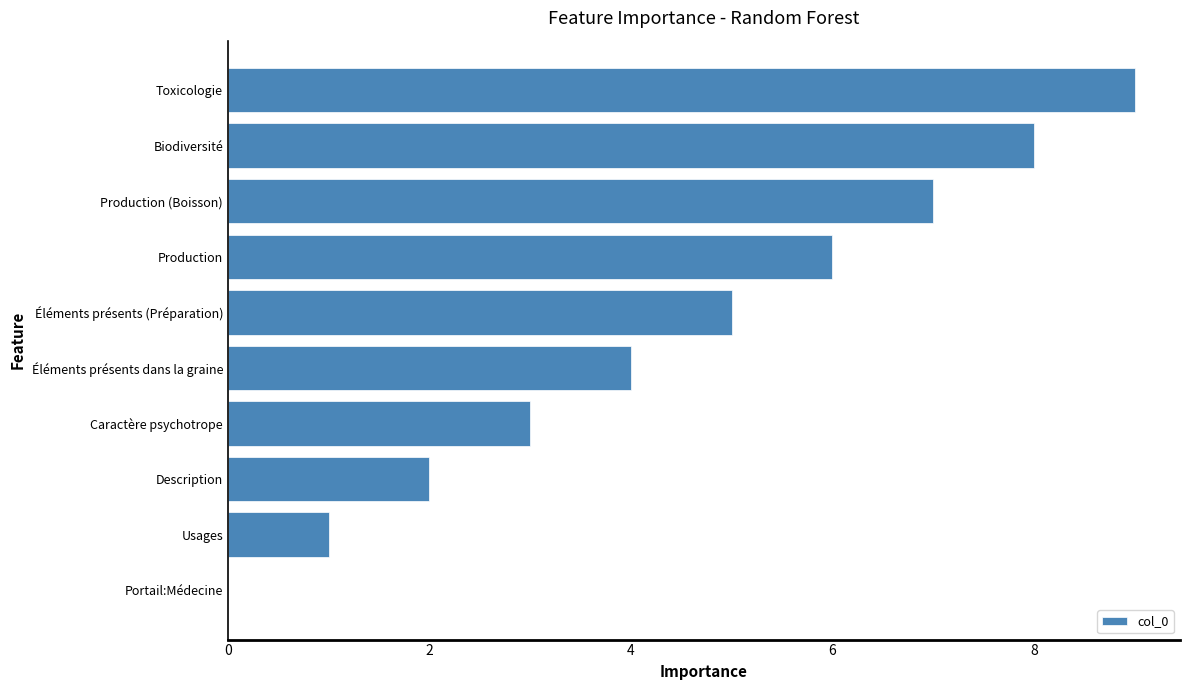

What is the approximate value at Caractère psychotrope?

3